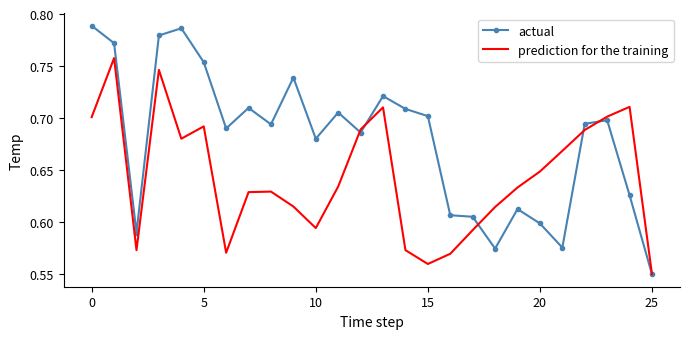

At how many categories does at least one series exceed 0?

26